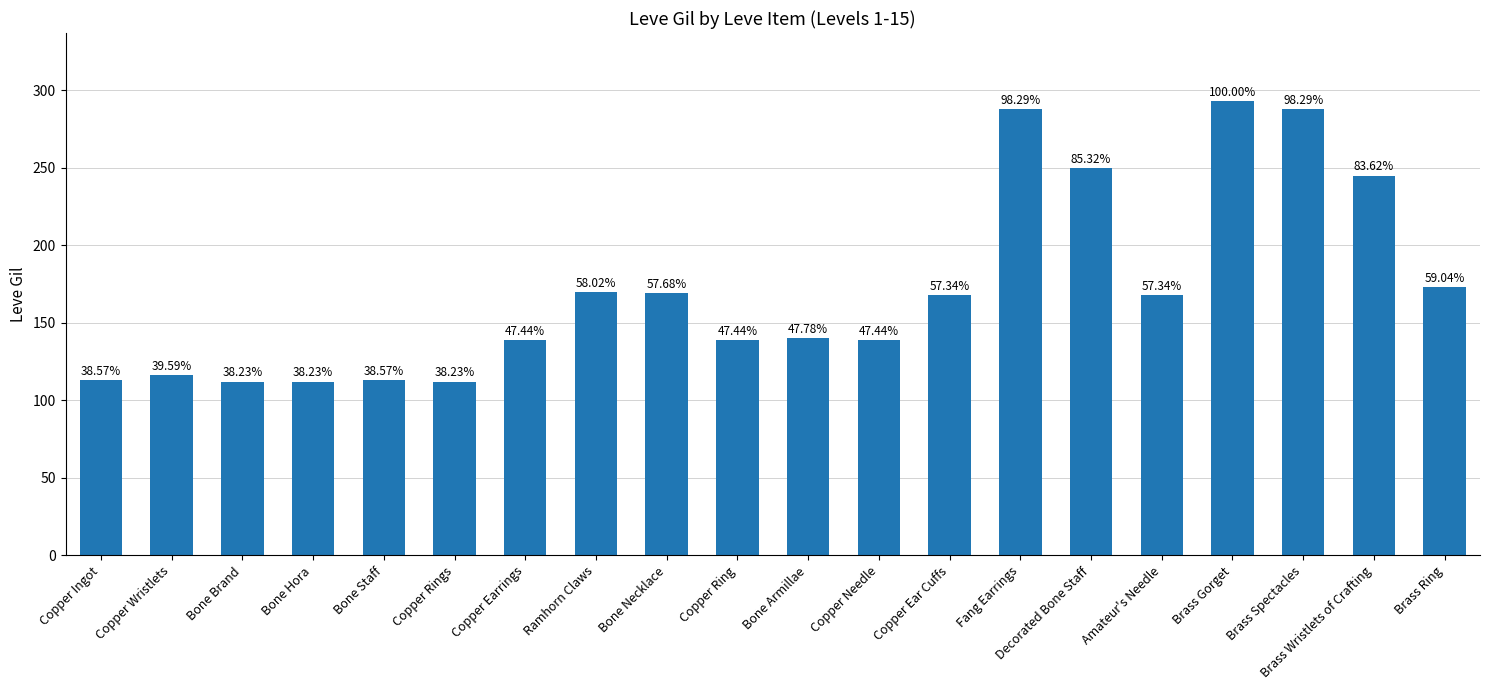

Which category has the highest value across all series?

Brass Gorget